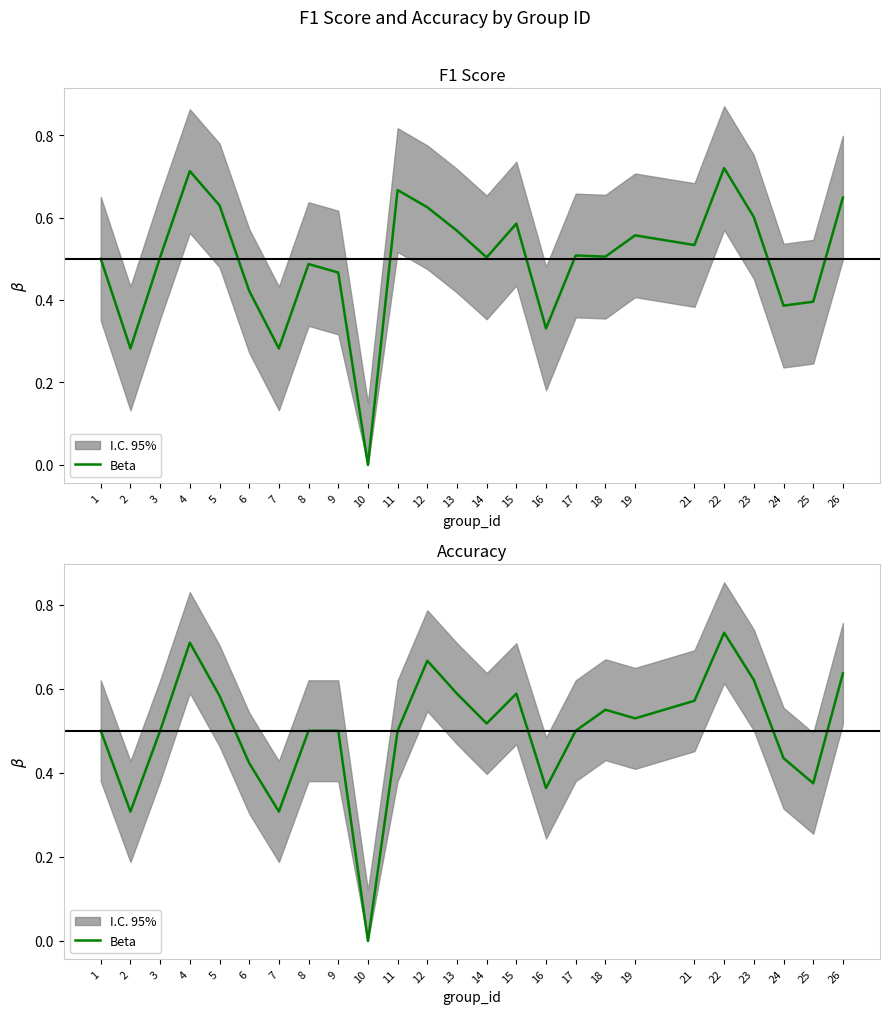

Reading right to left, list all the values displayed in this chart.

26=0.6	25=0.4	24=0.4	23=0.6	22=0.7	21=0.6	19=0.5	18=0.6	17=0.5	16=0.4	15=0.6	14=0.5	13=0.6	12=0.7	11=0.5	10=0.0	9=0.5	8=0.5	7=0.3	6=0.4	5=0.6	4=0.7	3=0.5	2=0.3	1=0.5